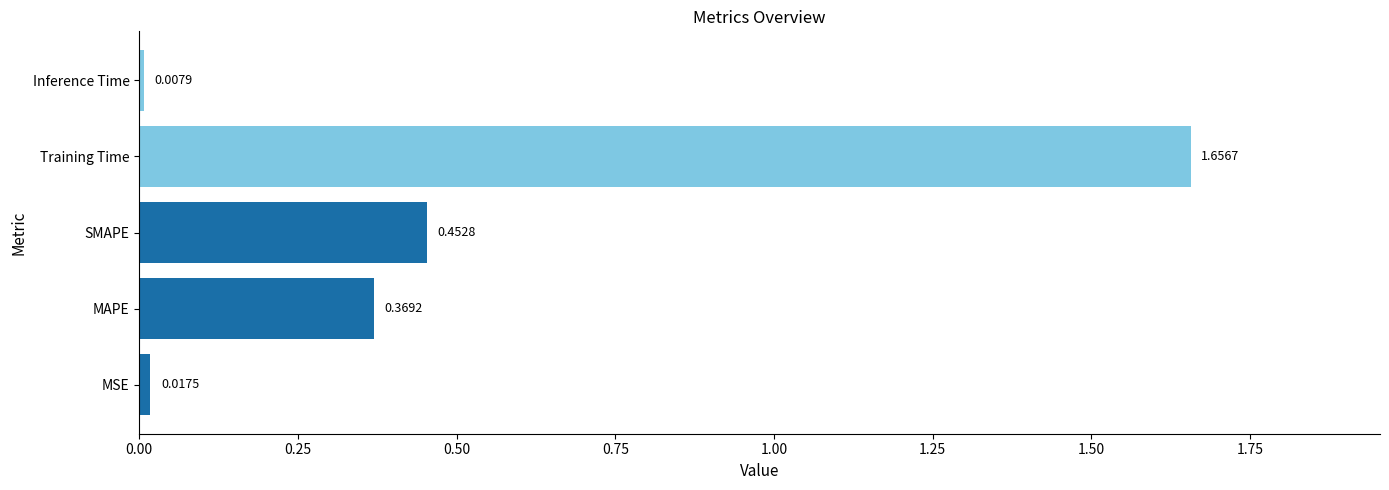

Which category has the highest value across all series?

Training Time